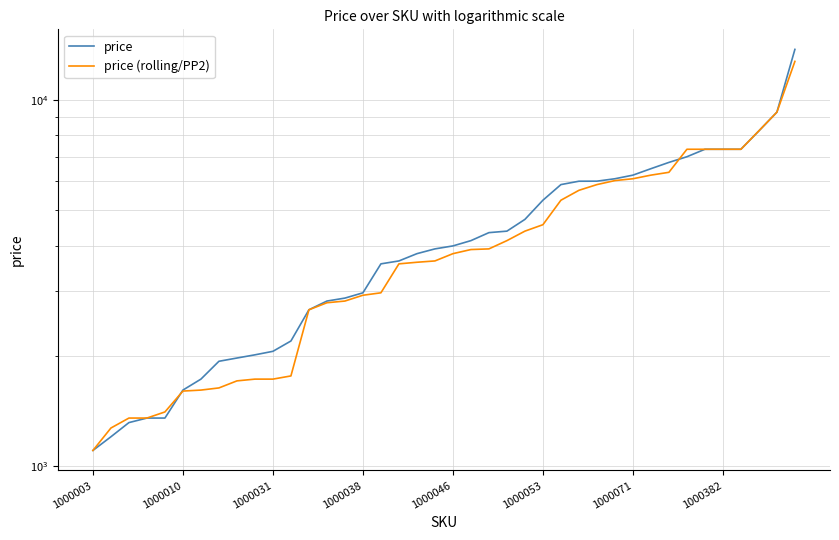

How many lines are shown in the chart?

2